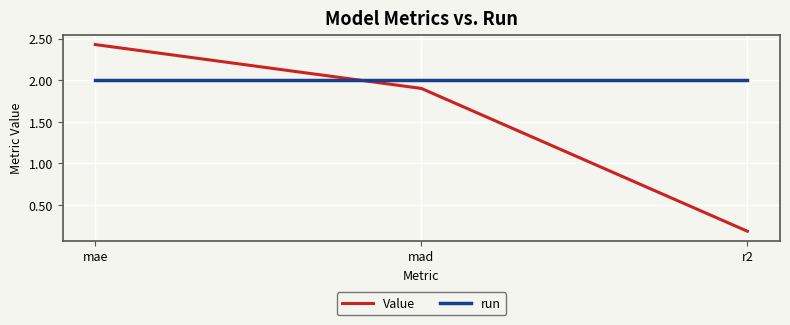

How many lines are shown in the chart?

2